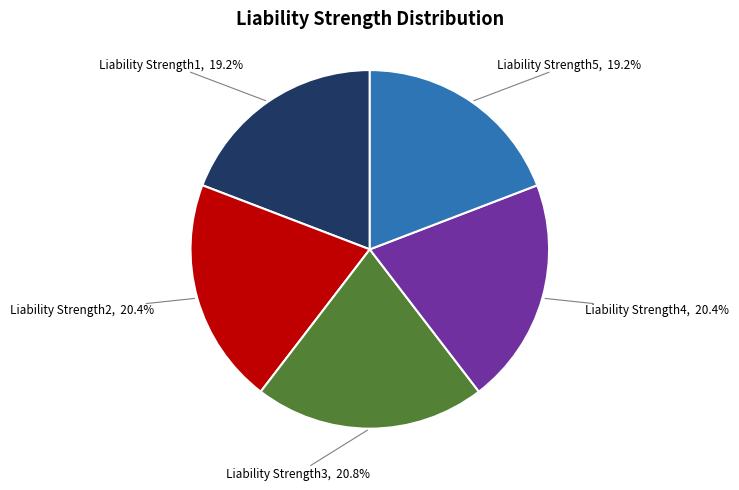

Does any single category account for the majority?

No